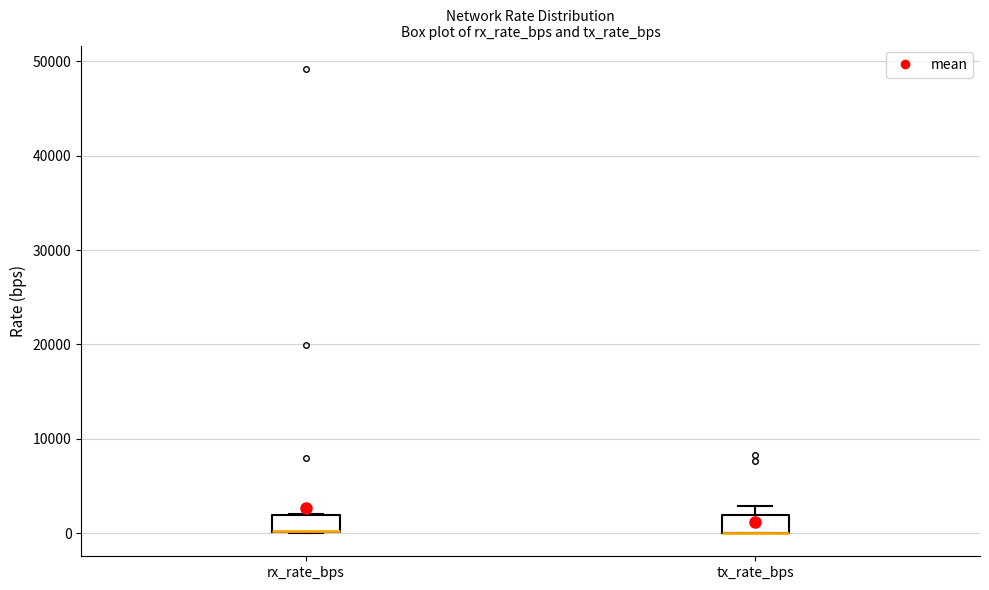

Reading left to right, read every box against the y-axis: the position of its median line, the range the box covers, and the ends of its whiskers. The values are not printed on the chart, so give them approximately, as read against the axis.

rx_rate_bps: median 0 (drawn on the box's lower edge), box 0 to 2000, whiskers 0 to 2000
tx_rate_bps: median 0 (drawn on the box's lower edge), box 0 to 2000, whiskers 0 to 3000